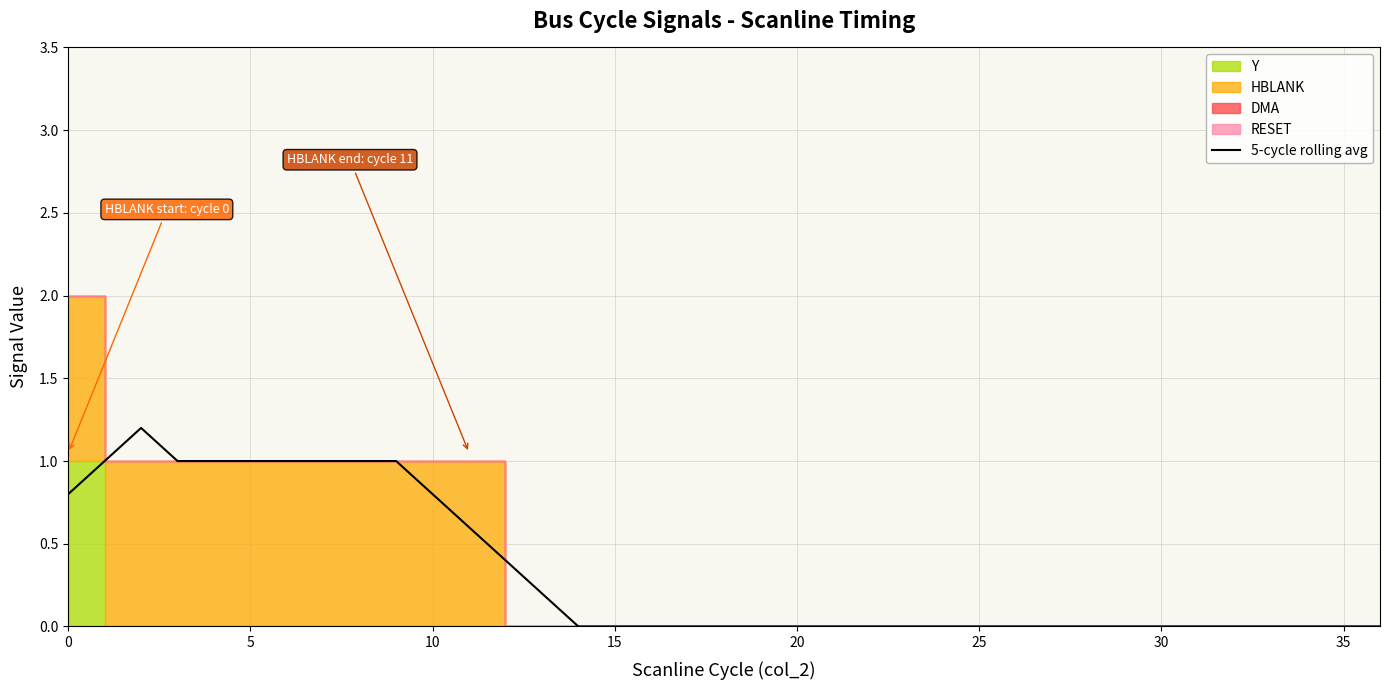

What is the label of the 17th point from the left?

16